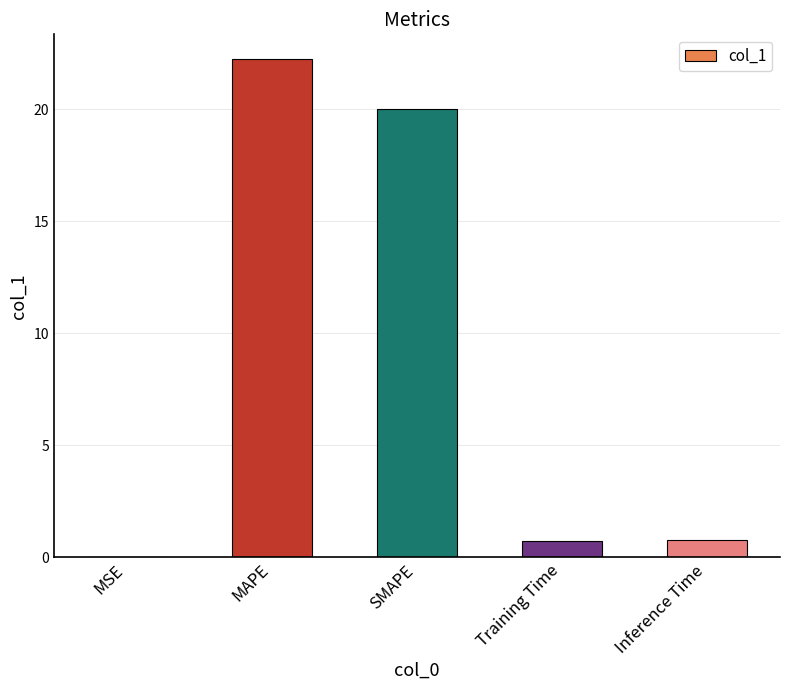

Between Inference Time and MSE, which is larger?

Inference Time